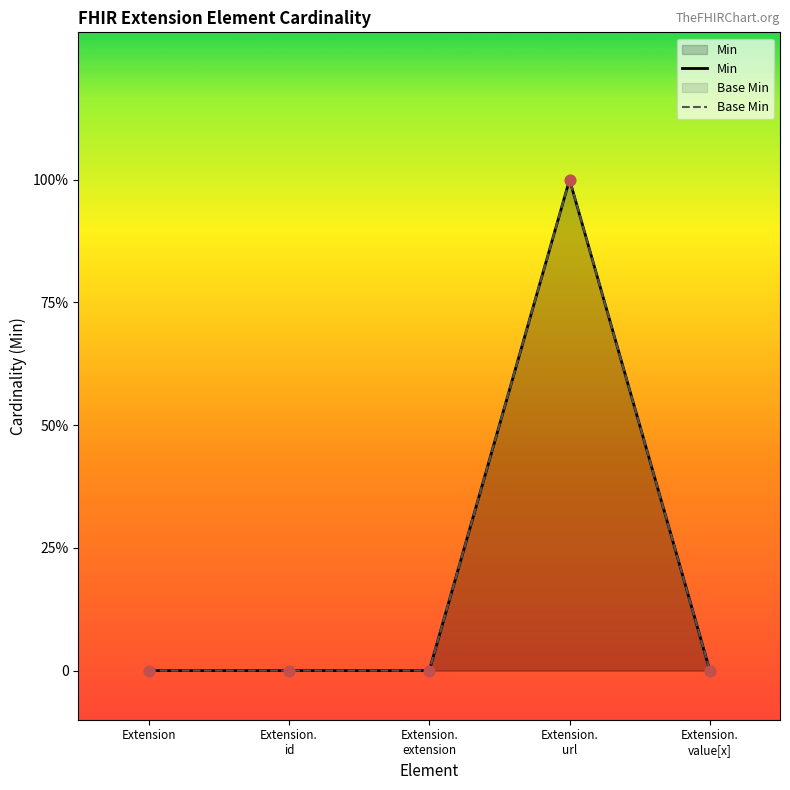

What are all the series names shown in the legend?

Min, Base Min